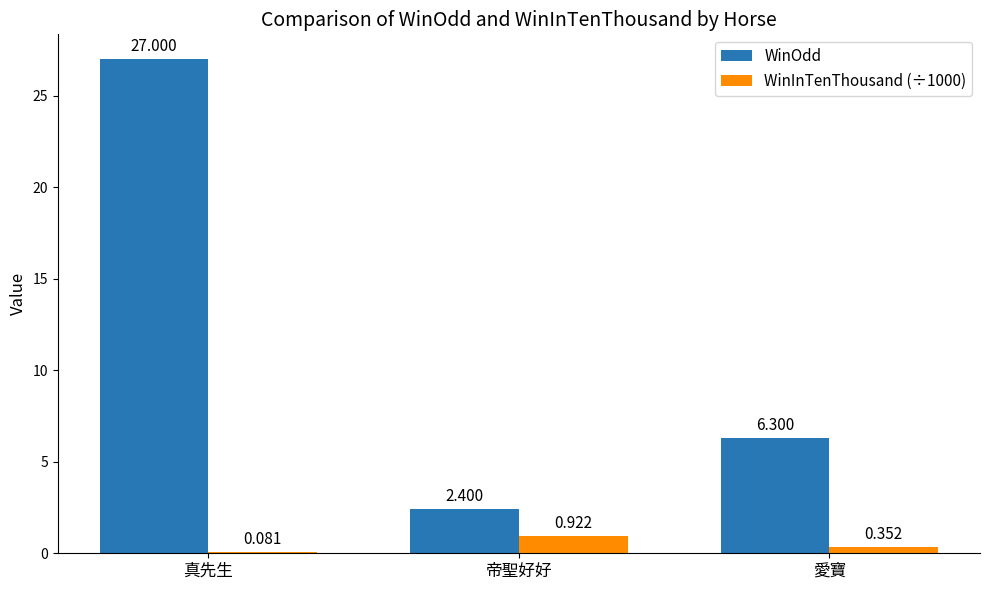

What is the difference between the WinInTenThousand (÷1000) values at 愛寶 and 真先生?

0.3